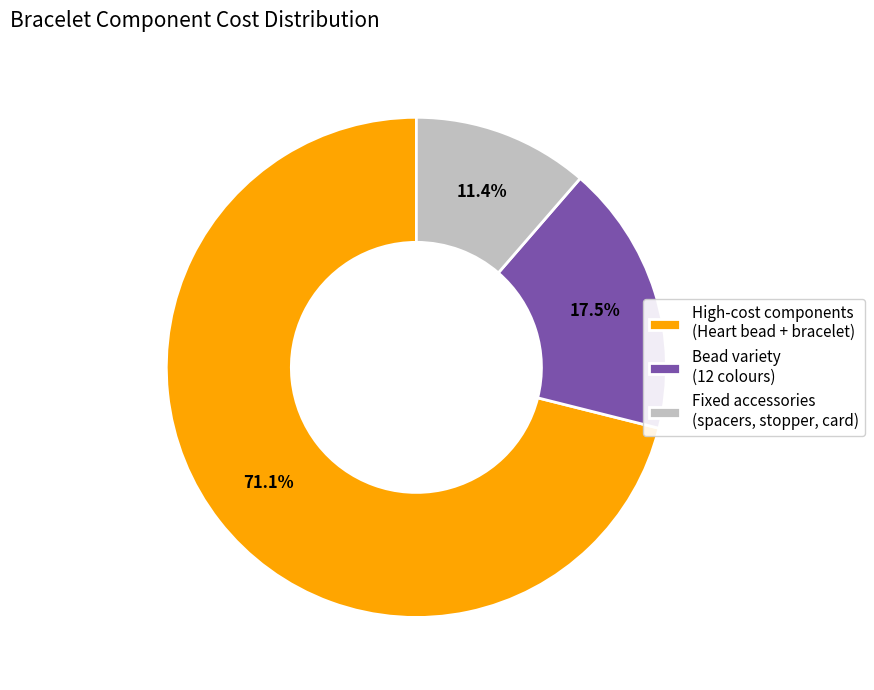

Is there a majority slice in this chart?

Yes